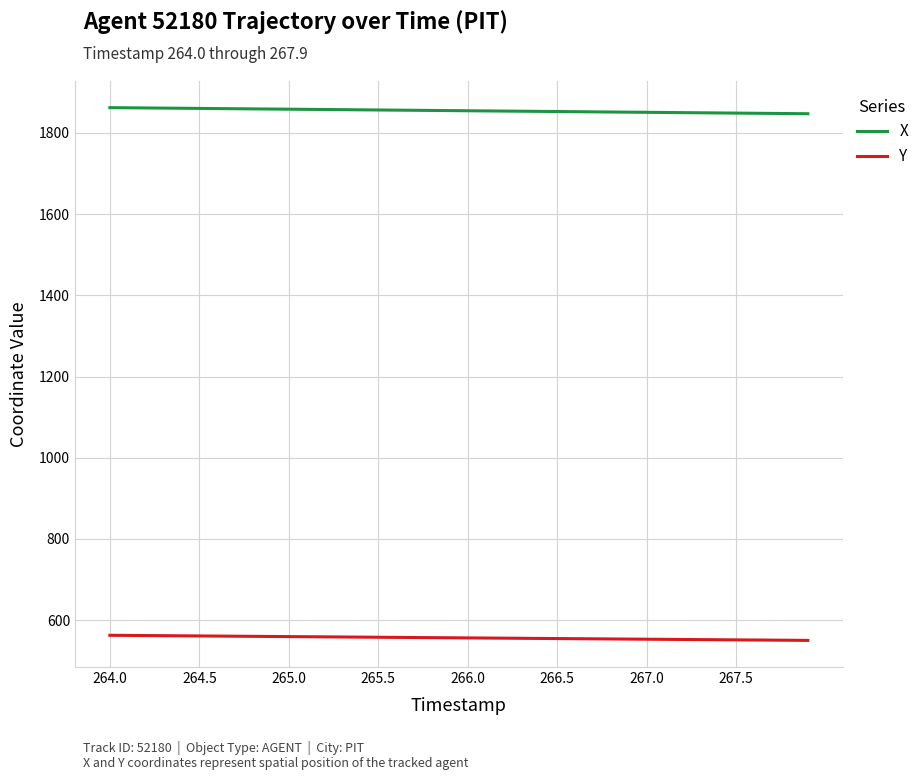

List the series in order of their overall mean, lowest first.

Y, X